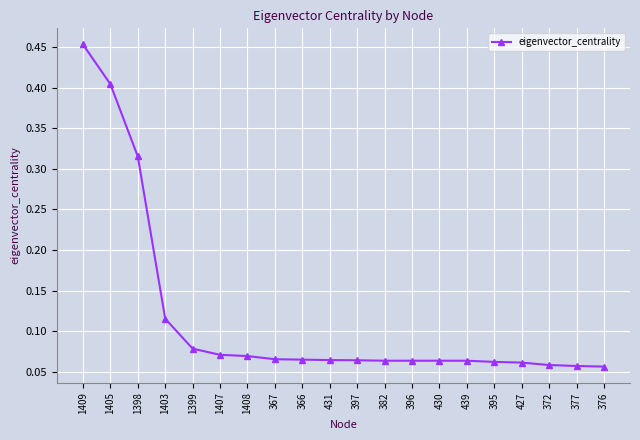

The value at 431 is 0.0. True or false?

False